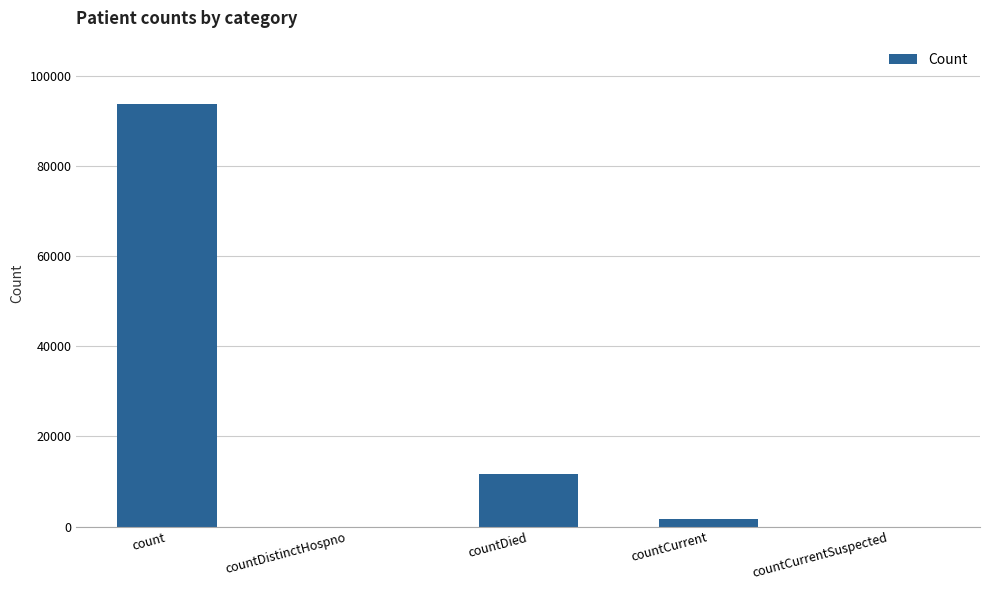

The chart shows a value of 93812 at count. True or false?

True